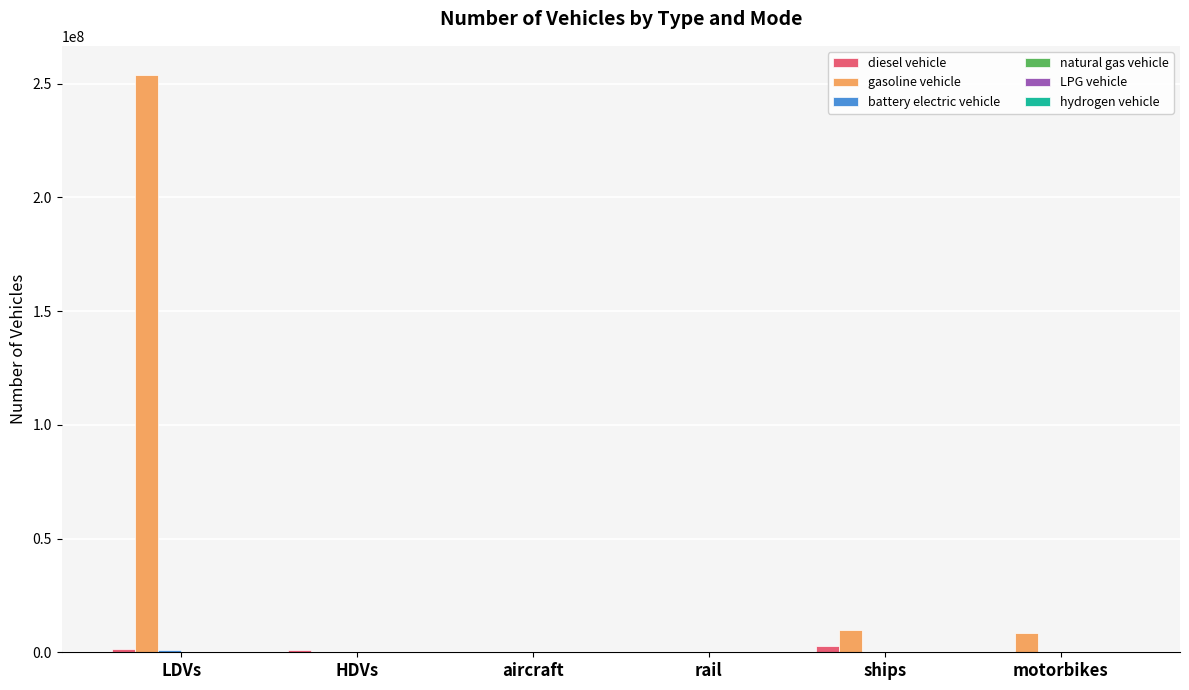

How many groups of bars are there?

6